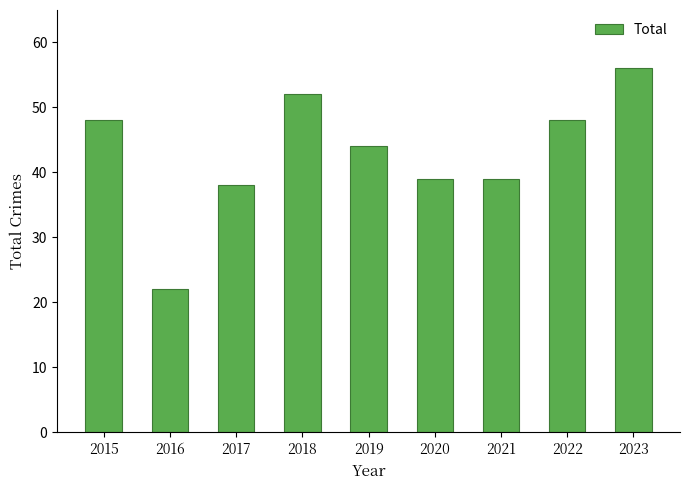

What is the smallest value displayed?

22